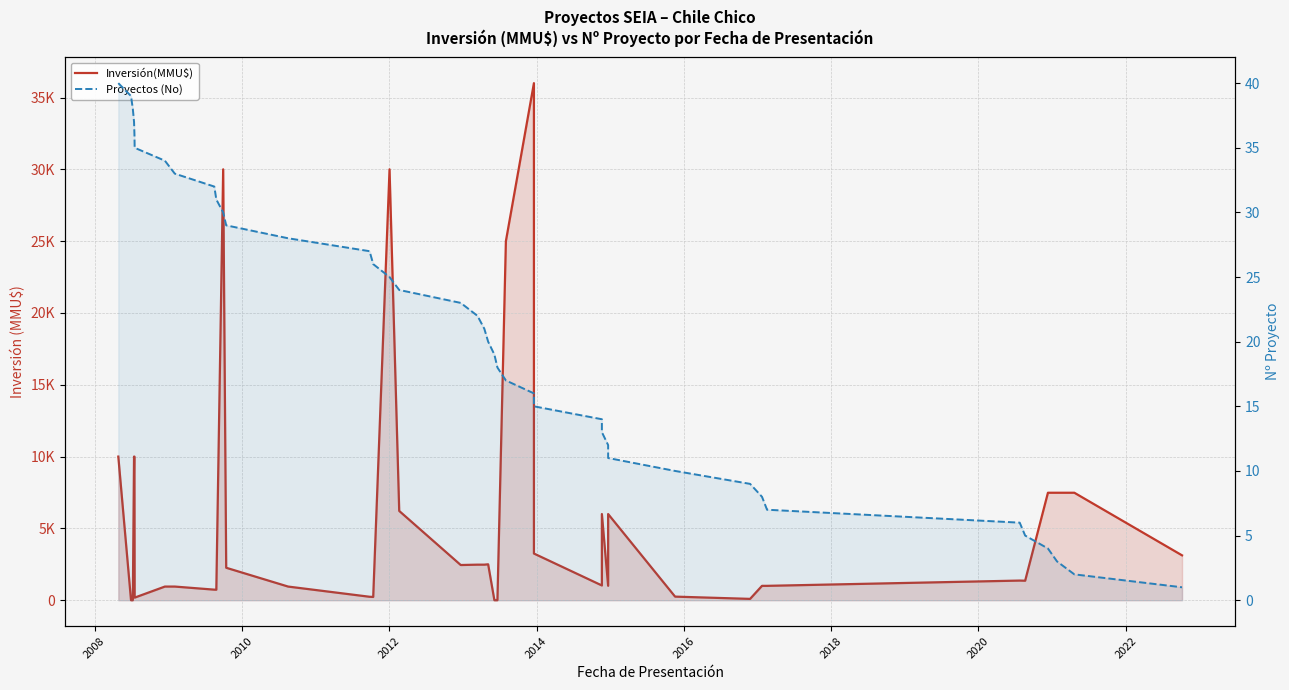

What is the value of the Inversión(MMU$) point at the 6th from the left?

180